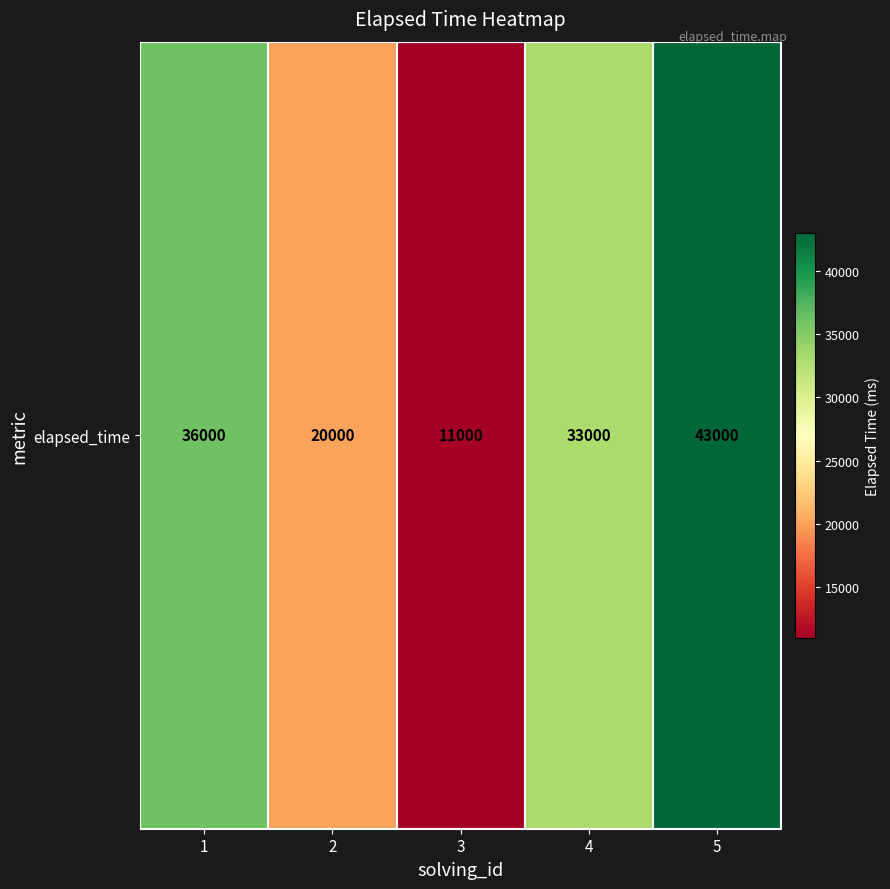

The chart shows a value of 7046 at 2. True or false?

False